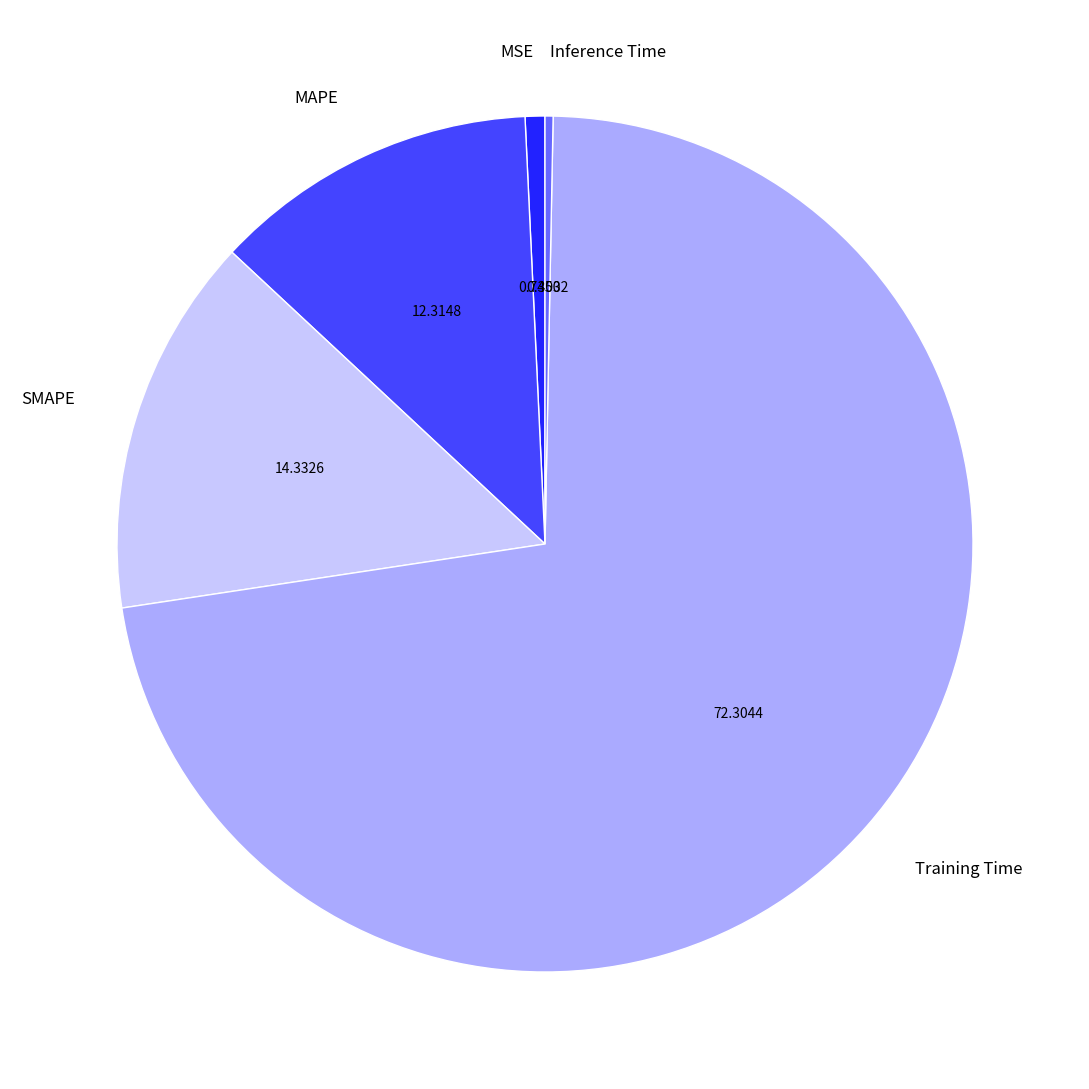

Which has a higher value, MAPE or Training Time?

Training Time